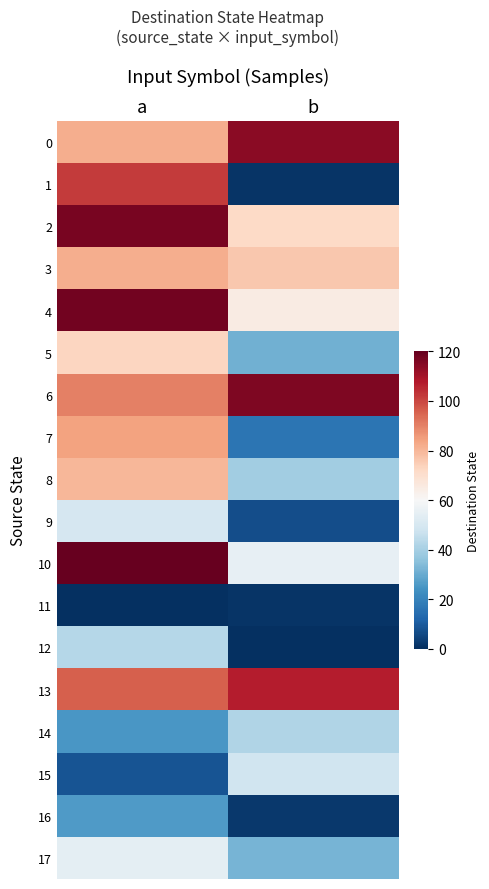

Which series has the widest spread of values?

1